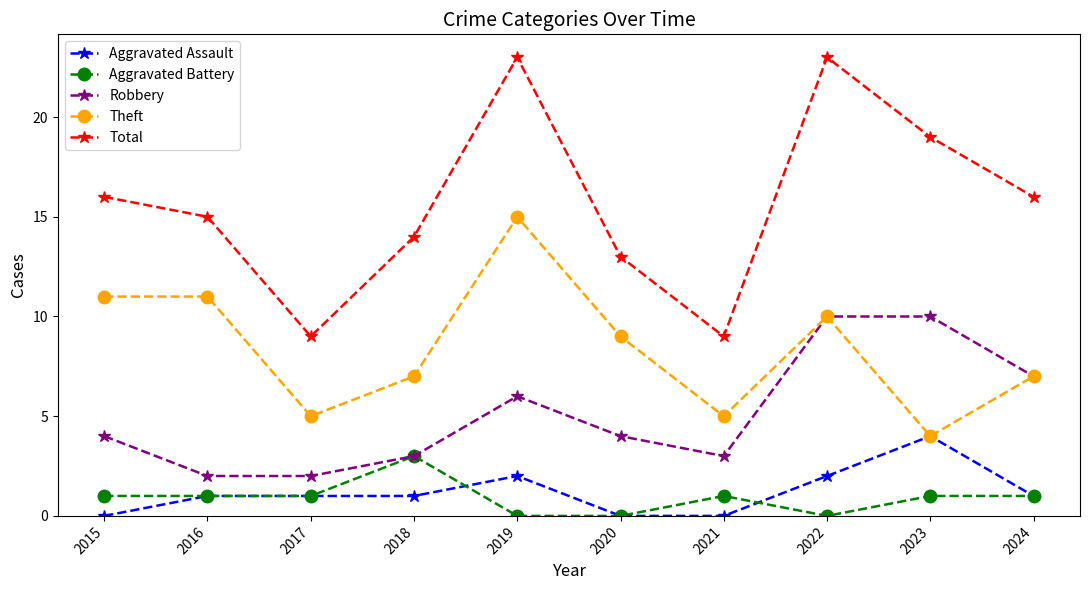

Which series has the largest range (max minus min)?

Total